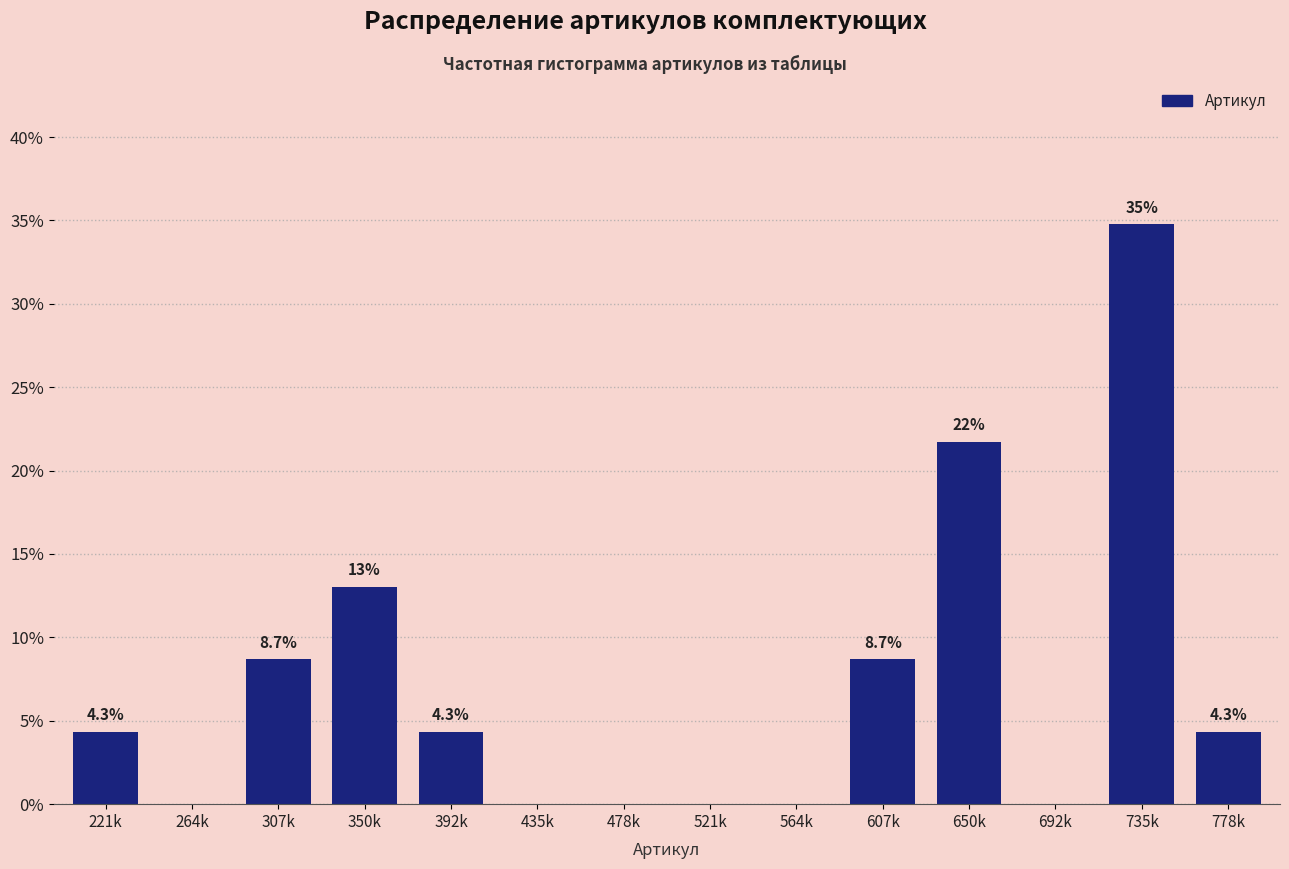

Reading left to right, list all the values displayed in this chart.

221k=4.3	264k=0.0	307k=8.7	350k=13.0	392k=4.3	435k=0.0	478k=0.0	521k=0.0	564k=0.0	607k=8.7	650k=21.7	692k=0.0	735k=34.8	778k=4.3